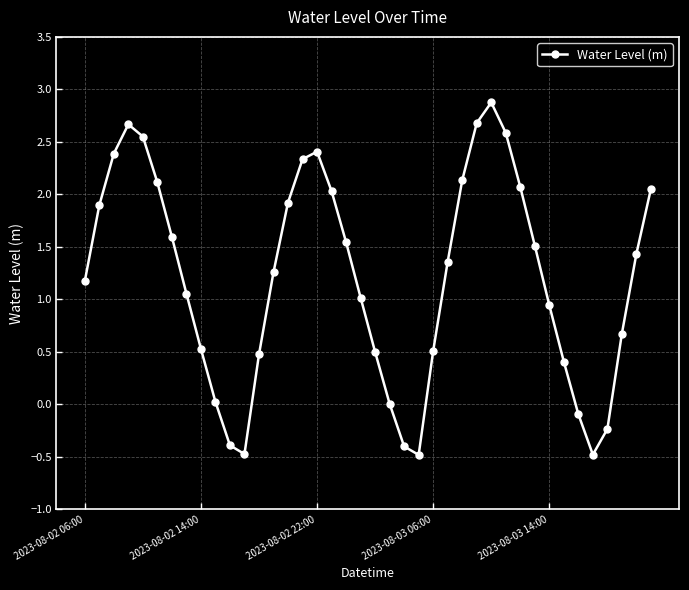

What is the value of the 33rd point from the left?

0.9